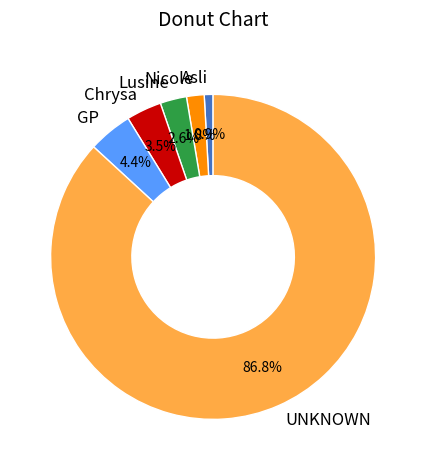

To the nearest percent, what is the average slice percentage?

17%